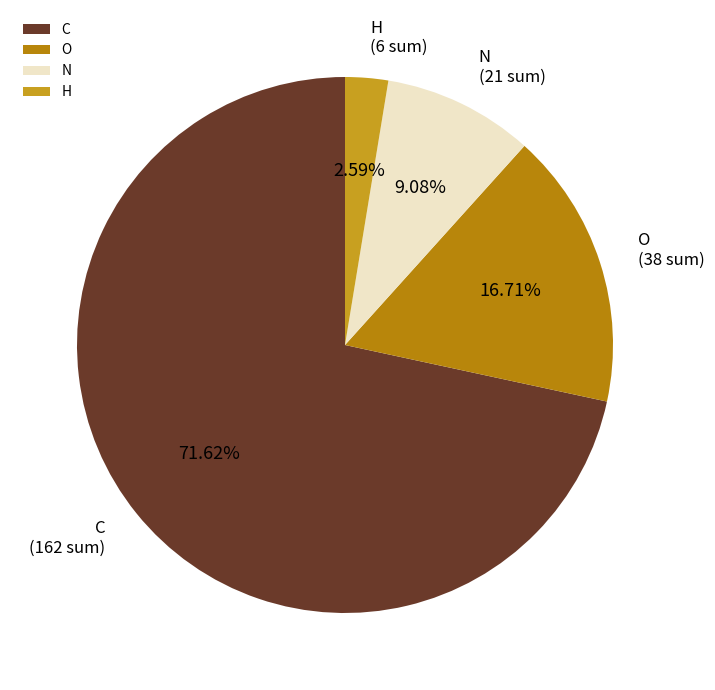

To the nearest percent, what is the average slice percentage?

25%